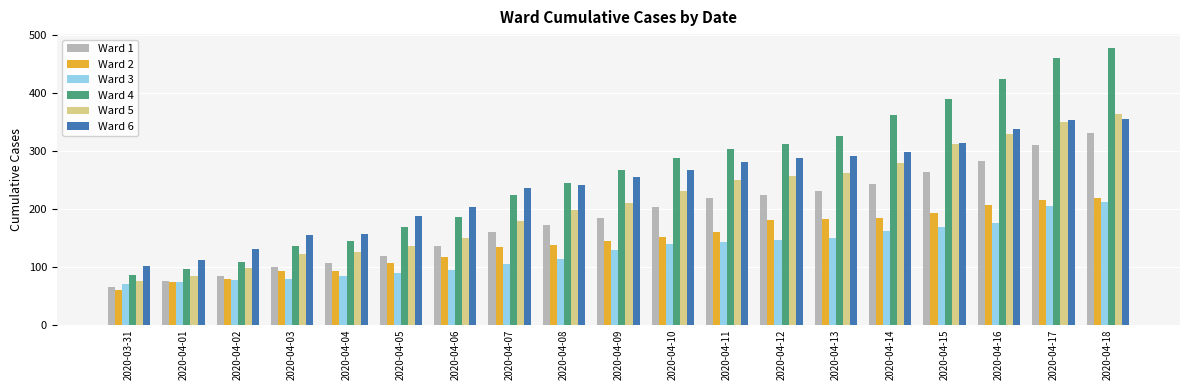

True or false: Ward 3 has a value of 233 at 2020-04-16.

False